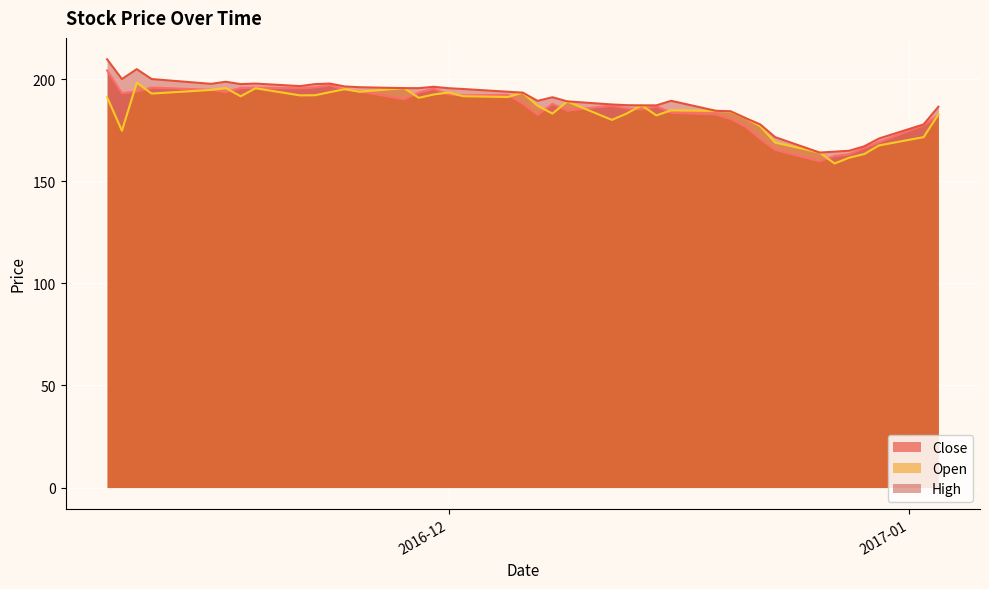

Which series has the largest total across all categories?

High